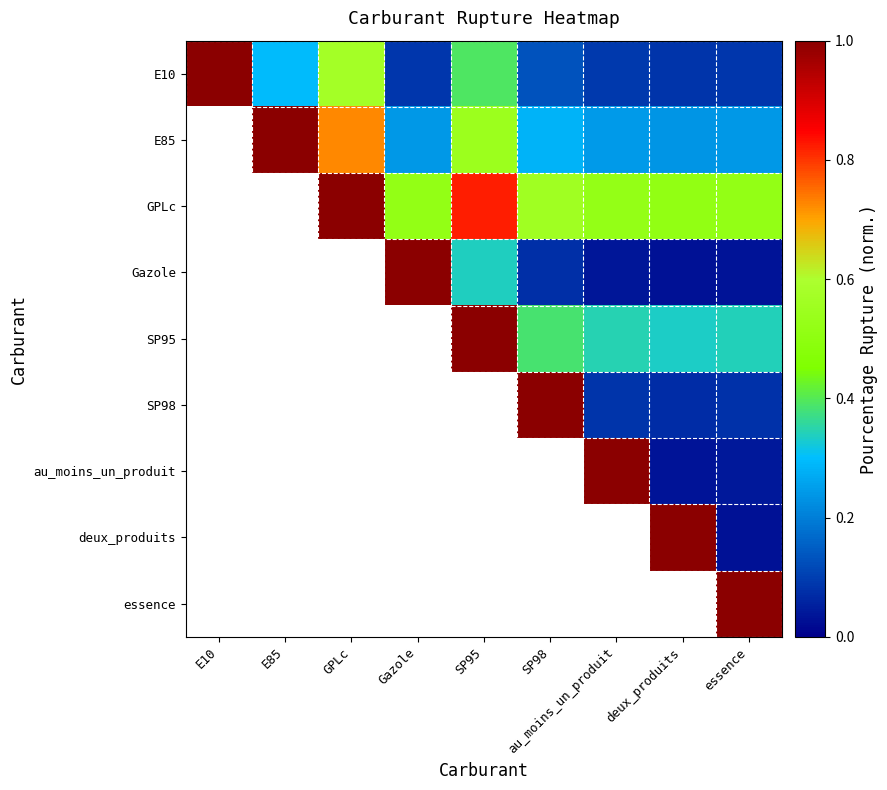

What is the spread (max minus min) of values at Gazole?

0.9